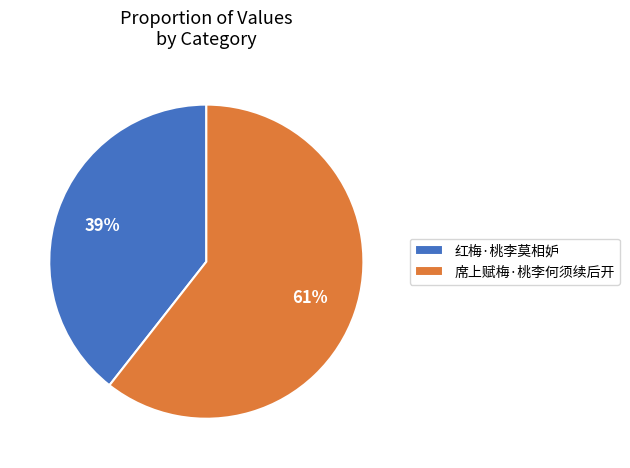

To the nearest percent, what portion does 红梅·桃李莫相妒 represent?

39%